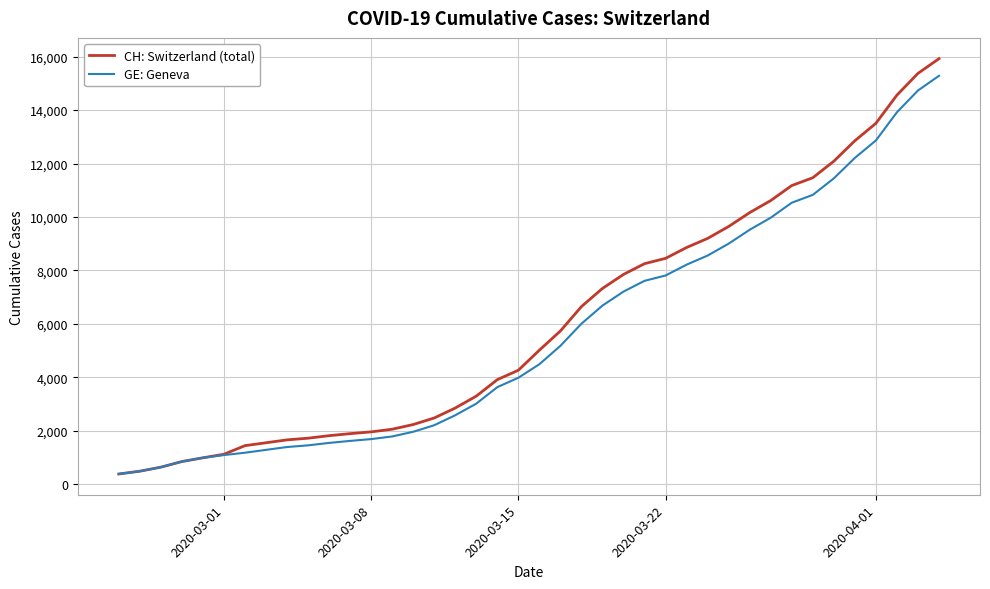

What is the maximum value for CH: Switzerland (total)?

15926